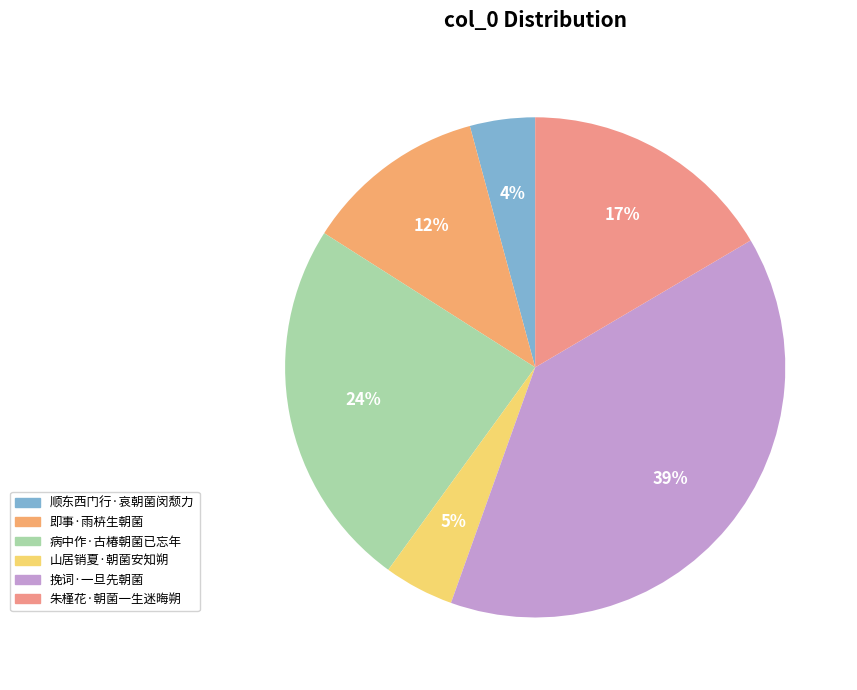

How many slices are in this pie chart?

6